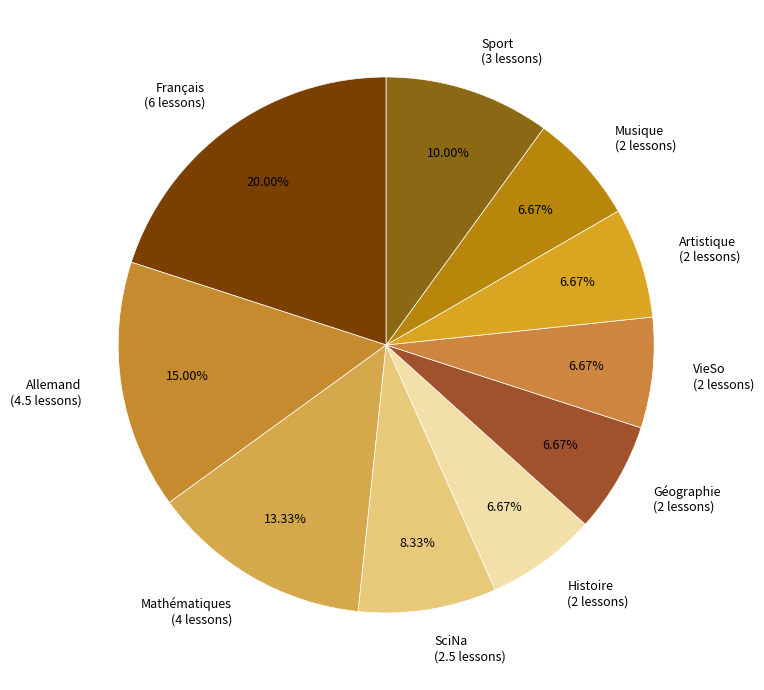

What is the ratio of the value at Géographie (2 lessons) to the value at Français (6 lessons)?

0.3